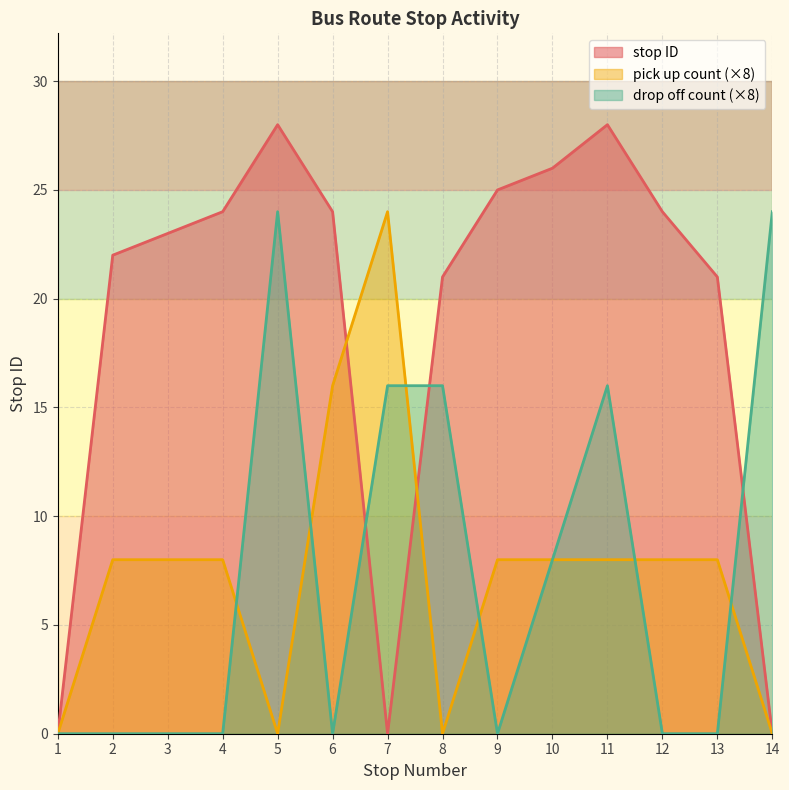

Which series has the largest total across all categories?

stop ID